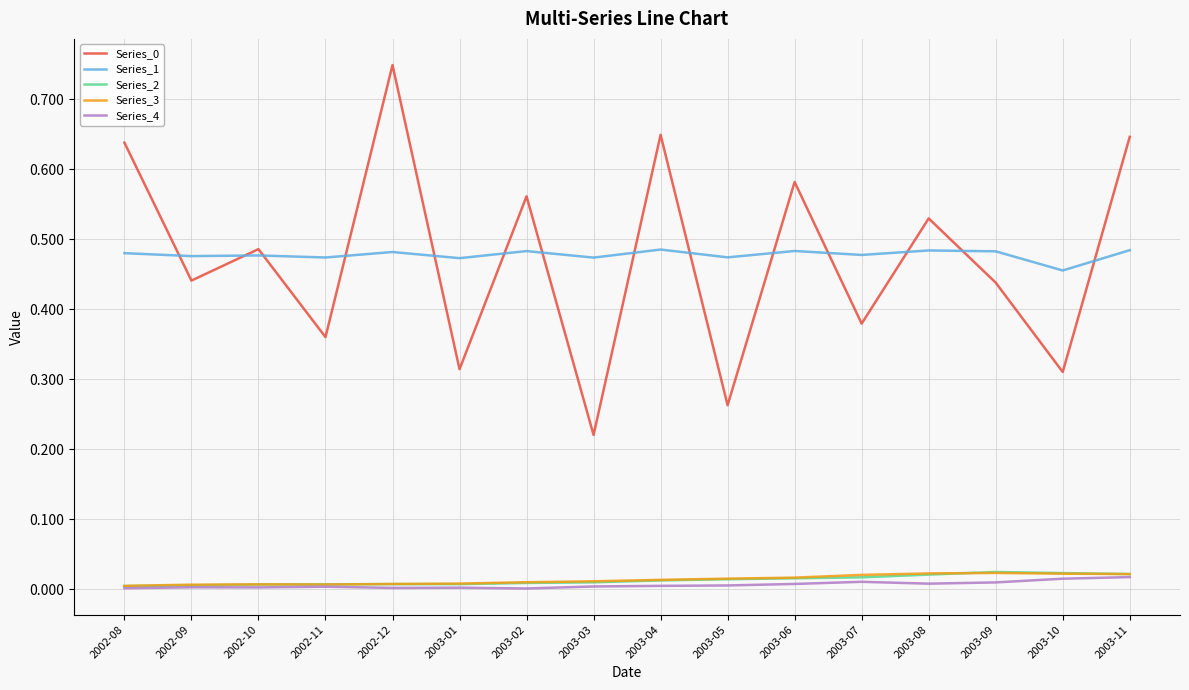

How many distinct data groups are displayed?

5